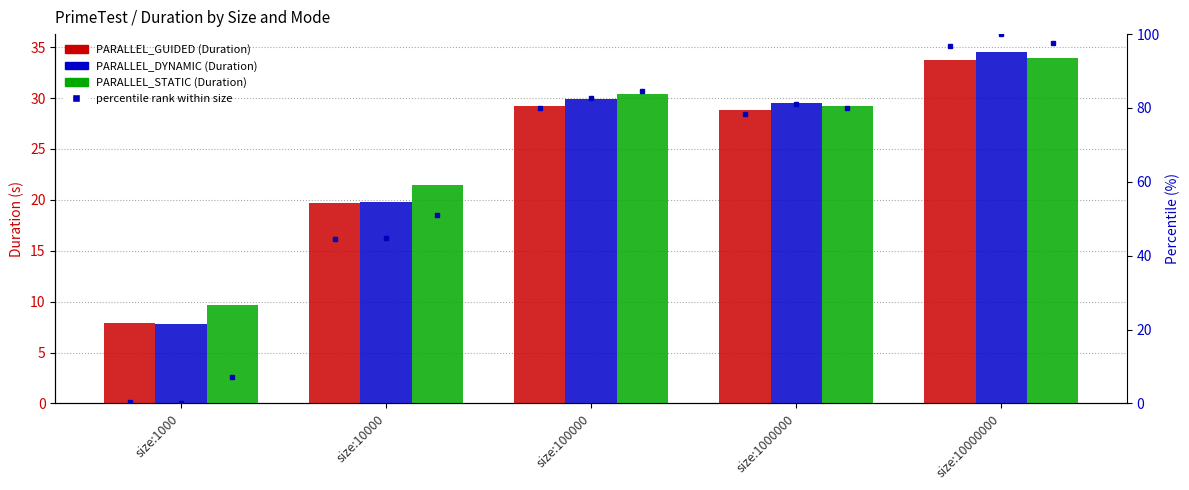

The PARALLEL_GUIDED series shows 16.4 at size:100000. True or false?

False